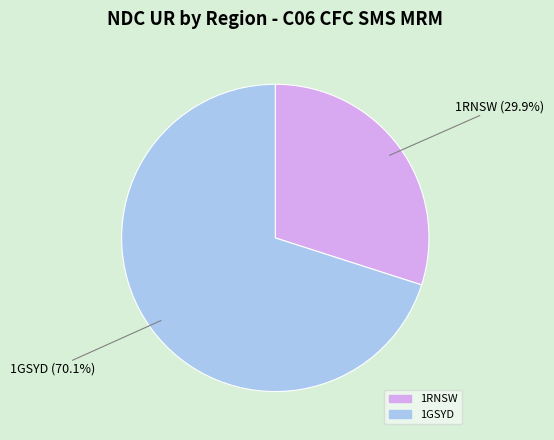

Approximately how many times larger is the value at 1GSYD compared to 1RNSW?

2.3